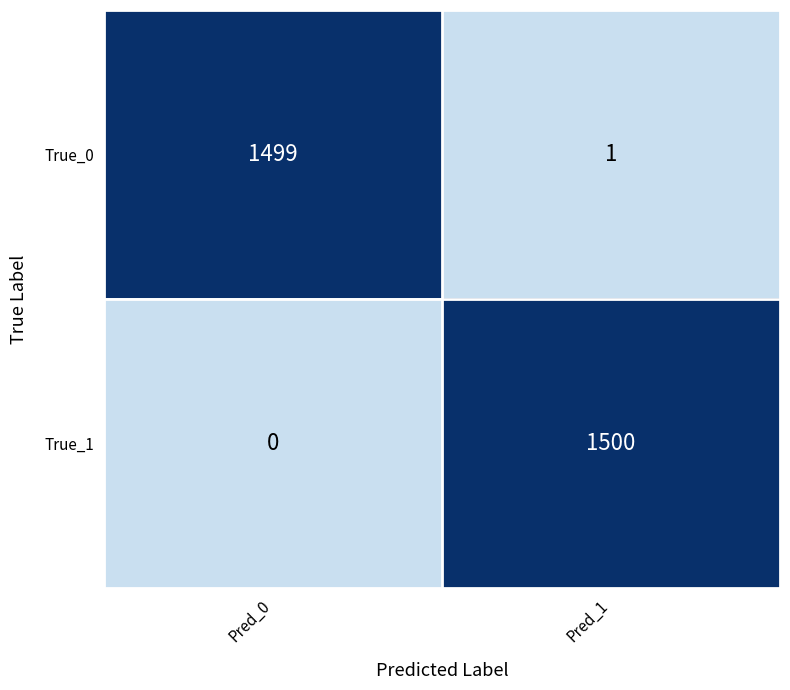

What is the total value across all series at Pred_1?

1501